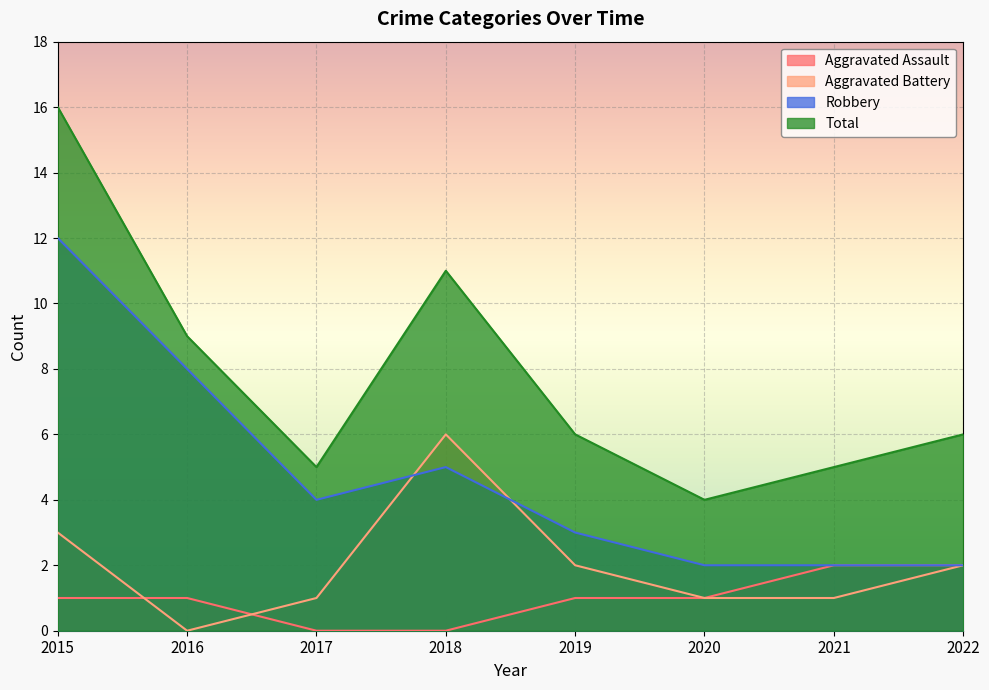

Which category has the highest value across all series?

2015